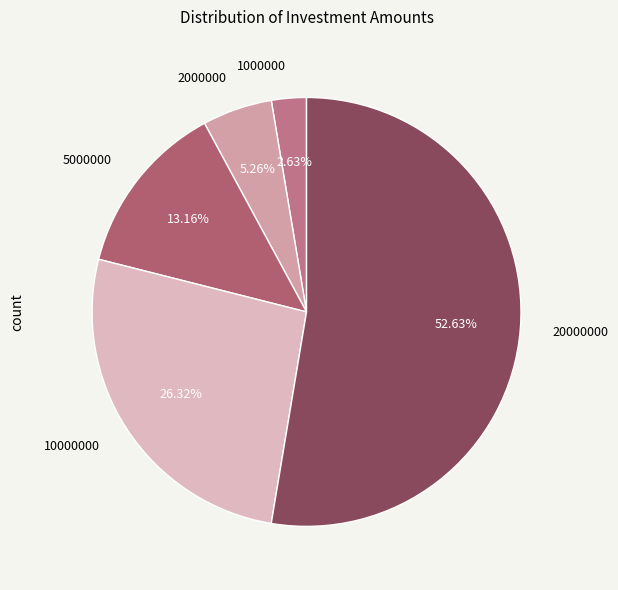

How many segments does this pie chart have?

5